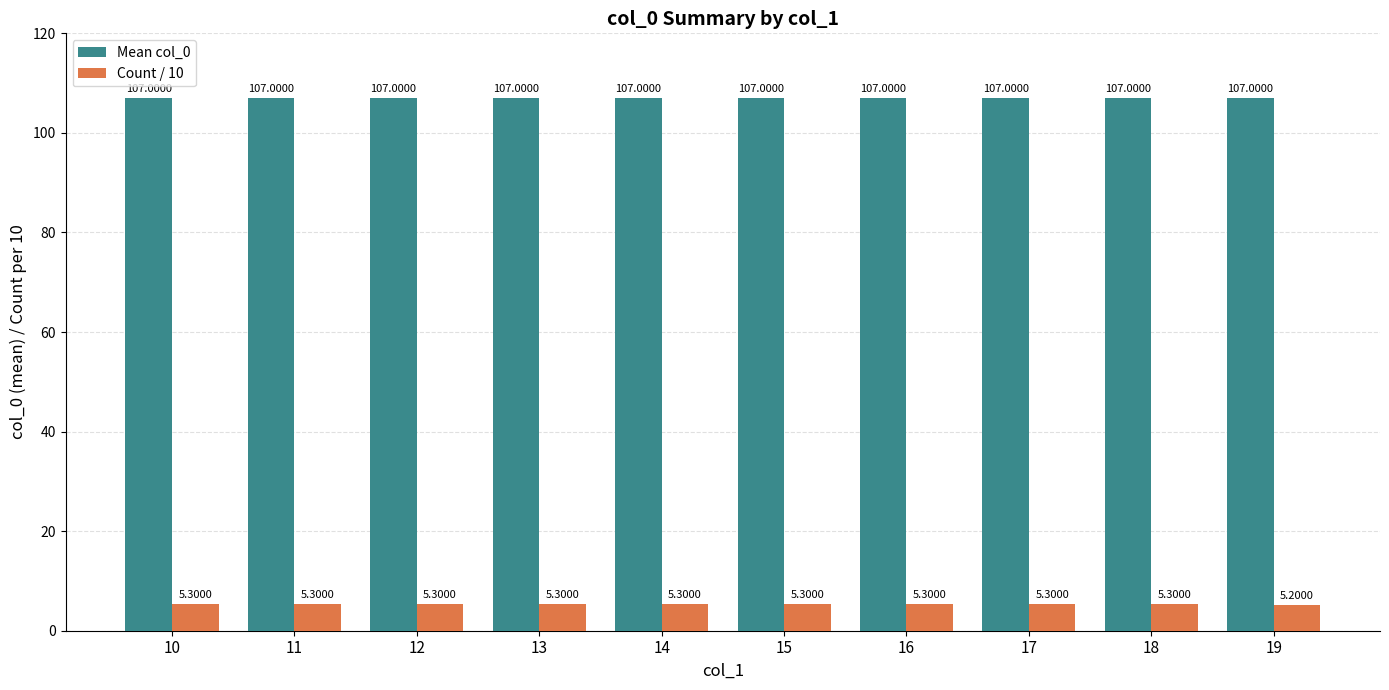

Reading left to right, what are all the values shown in this chart?

Mean col_0: 10=107.0	11=107.0	12=107.0	13=107.0	14=107.0	15=107.0	16=107.0	17=107.0	18=107.0	19=107.0
Count / 10: 10=5.3	11=5.3	12=5.3	13=5.3	14=5.3	15=5.3	16=5.3	17=5.3	18=5.3	19=5.2